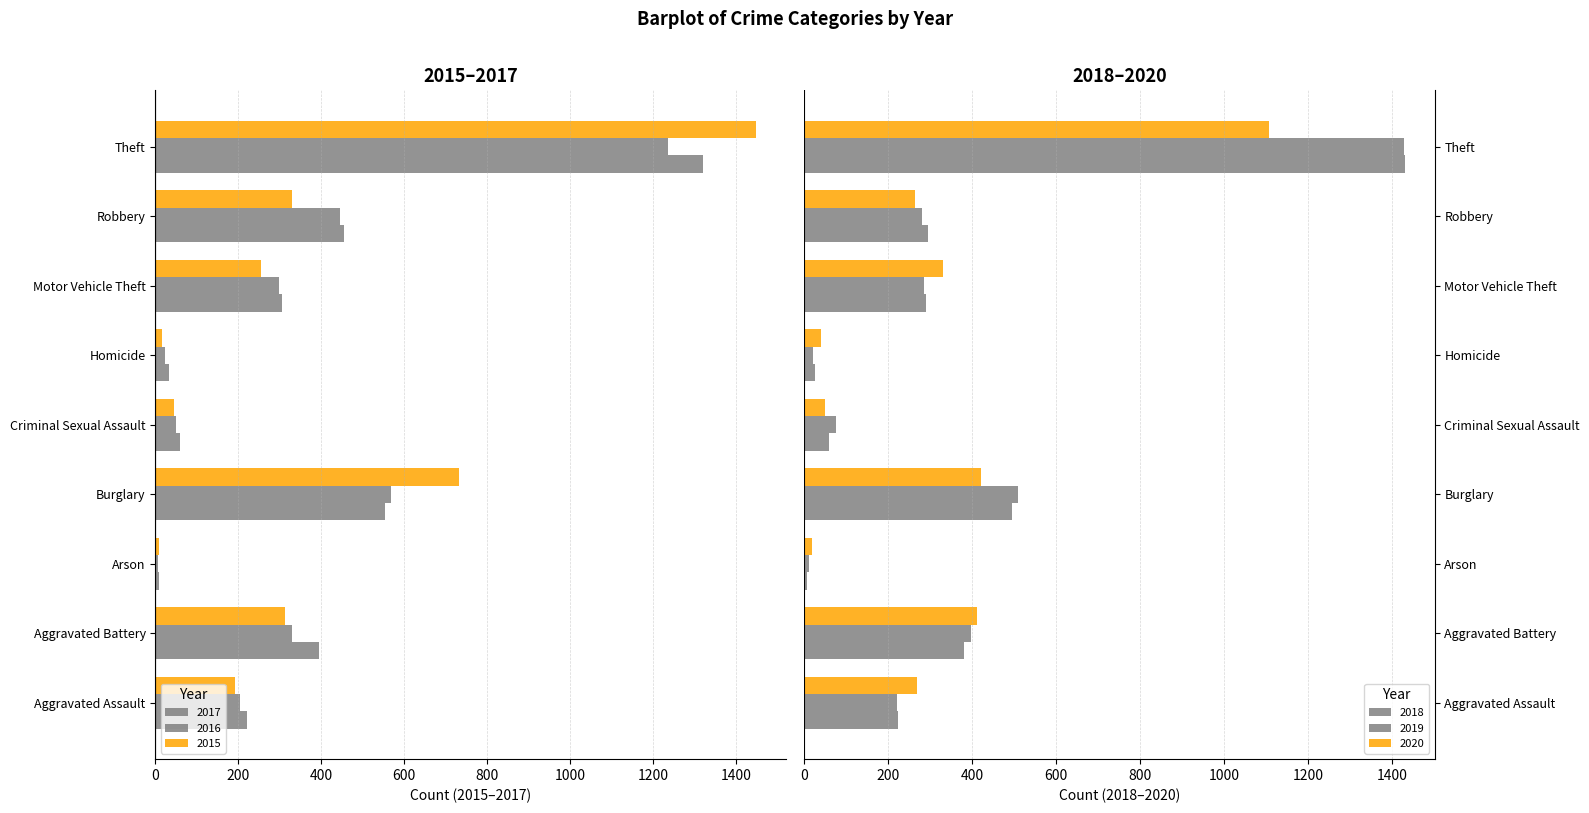

The 2018 series shows 219 at Burglary. True or false?

False